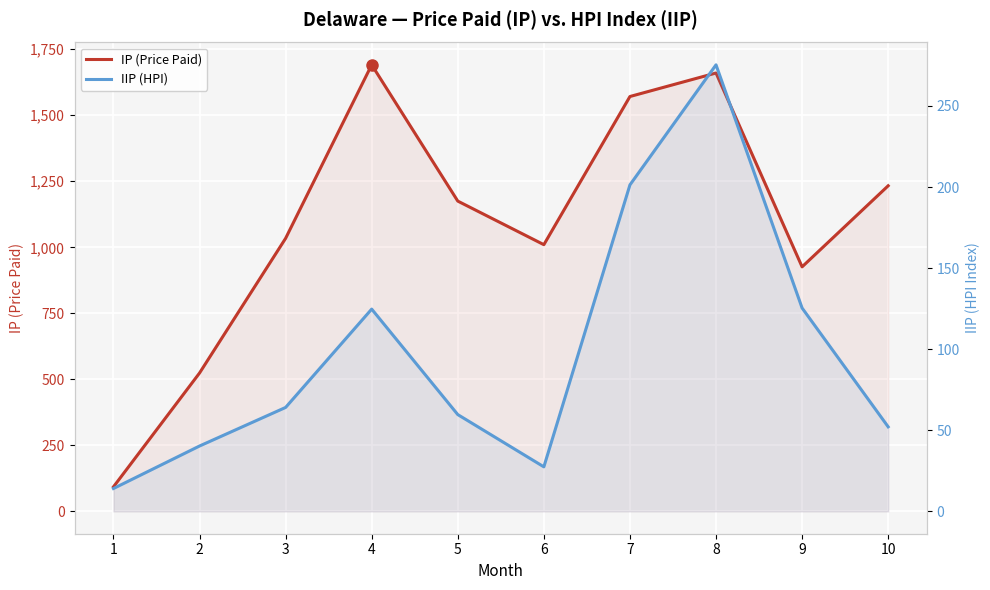

What is the average value of the IP (Price Paid) series?

1091.7